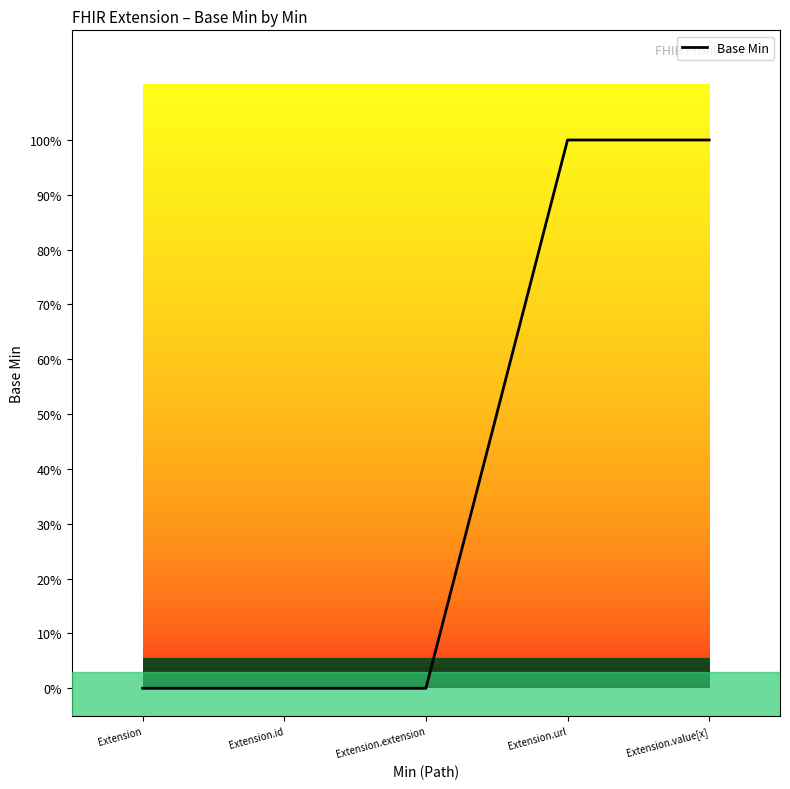

What is the greatest value displayed?

1